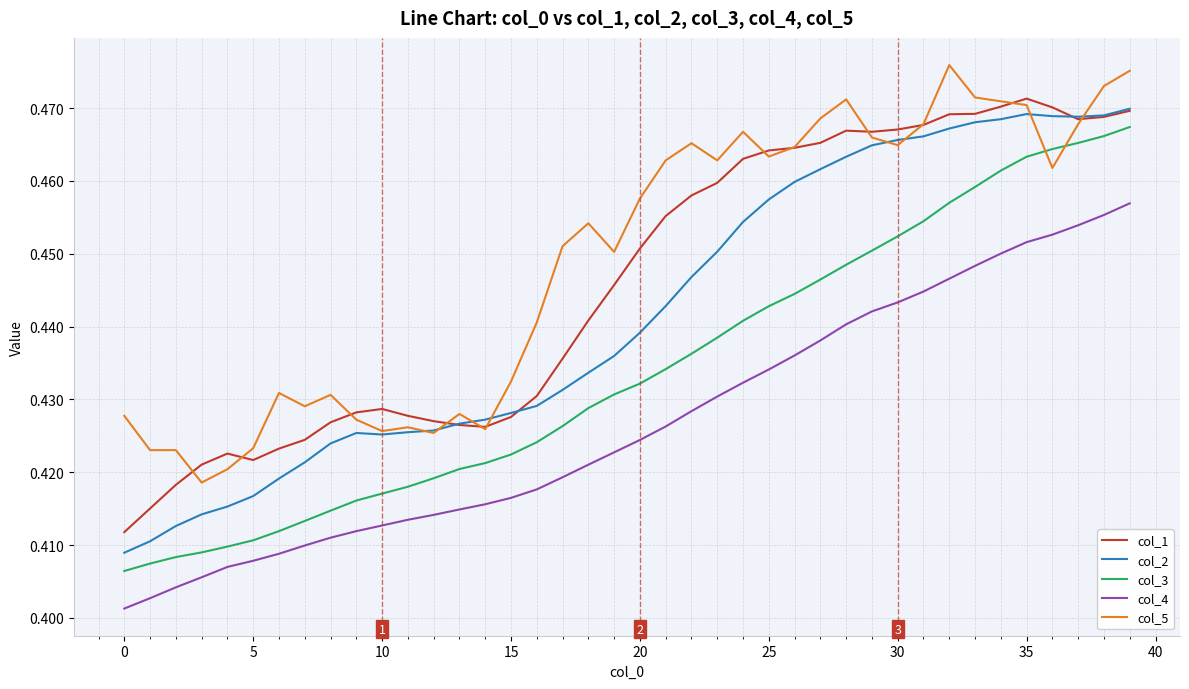

How many lines are shown in the chart?

5